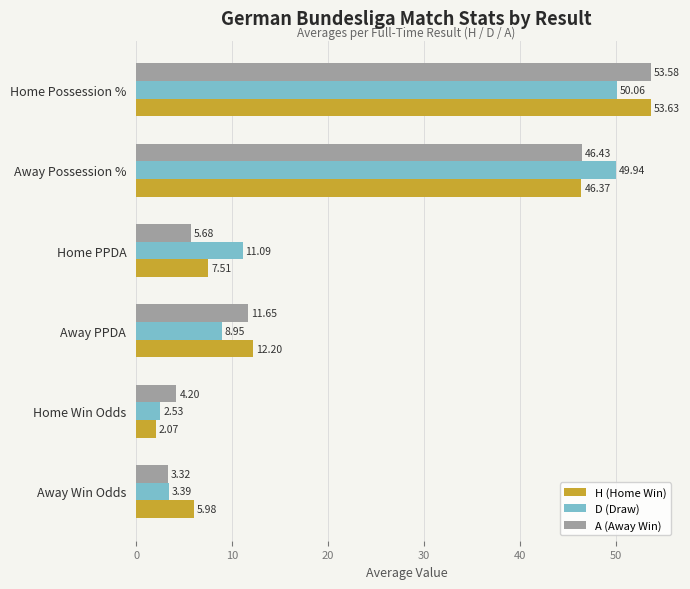

Which series has the largest total across all categories?

H (Home Win)